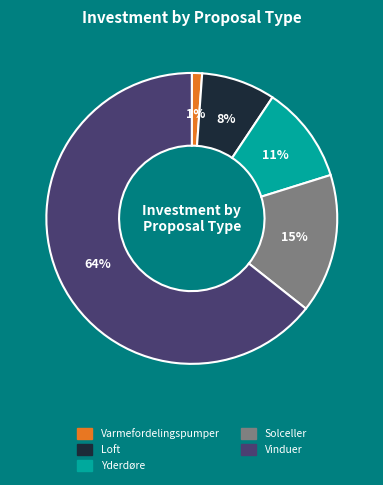

What is the ratio of the value at Solceller to the value at Loft?

1.9